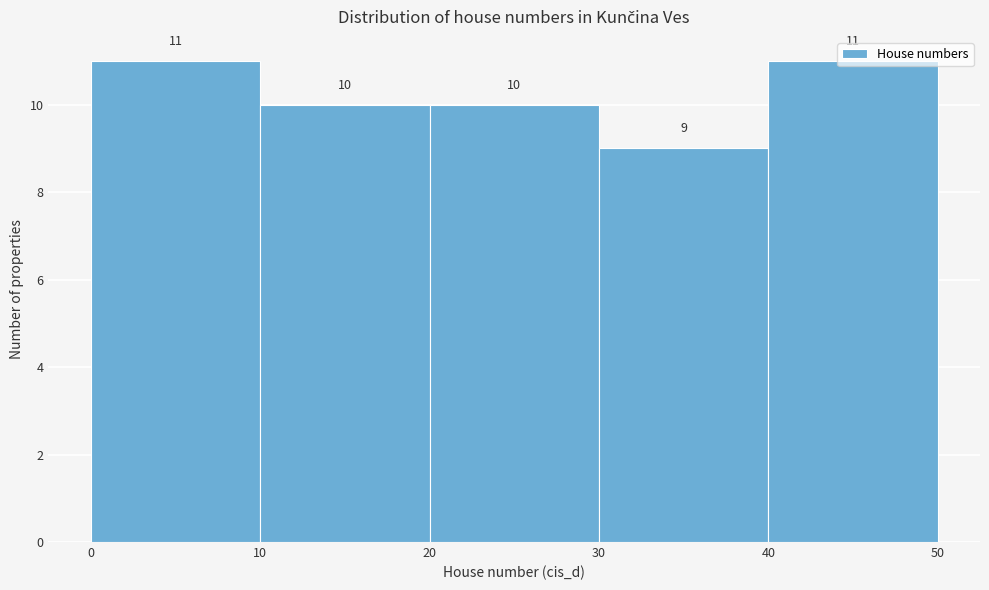

Reading left to right, transcribe this chart: for each bar, give the range it covers on the x-axis and its height.

0 to 10: 11
10 to 20: 10
20 to 30: 10
30 to 40: 9
40 to 50: 11